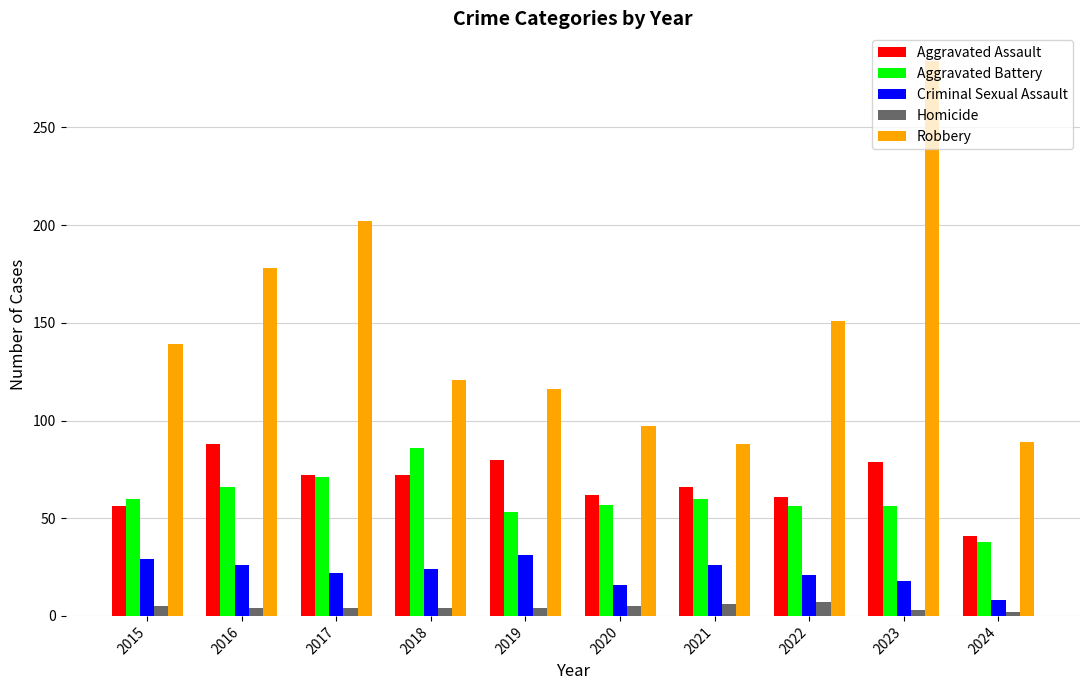

Count the Homicide values in the range 4 to 5.

6